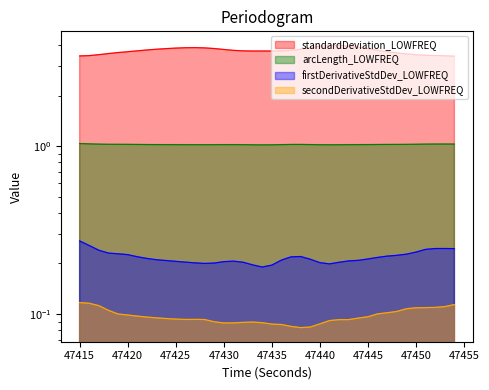

Which series has the largest total across all categories?

standardDeviation_LOWFREQ